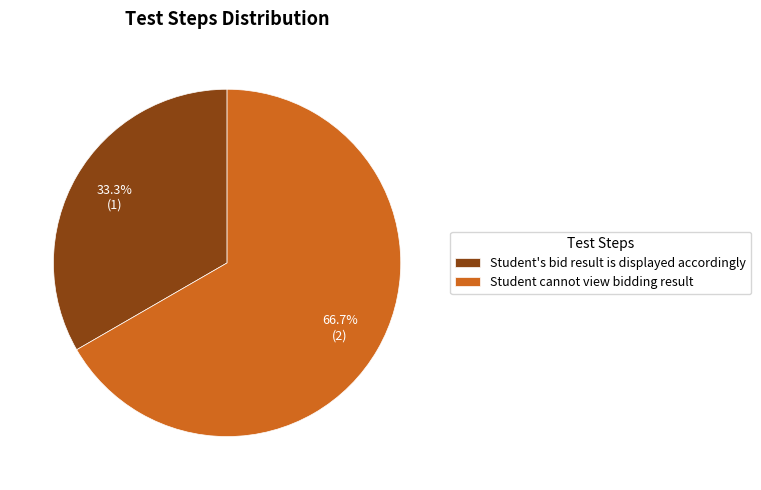

To the nearest percent, what portion does Student's bid result is displayed accordingly represent?

33%